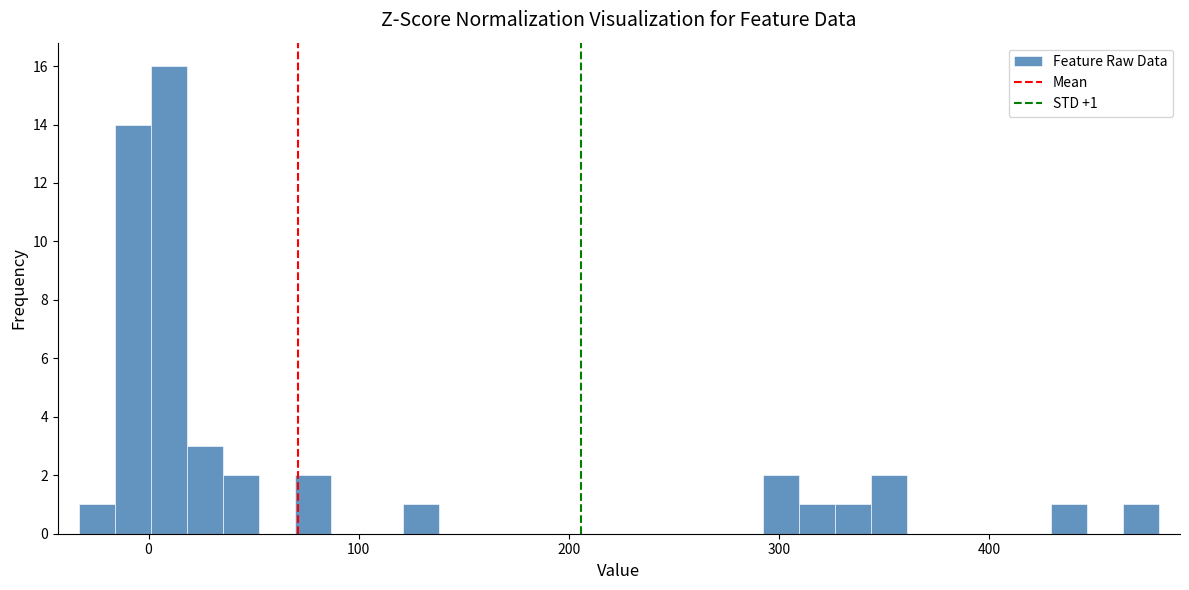

Read against the x-axis, roughly where is the centre of the tallest bar?

10